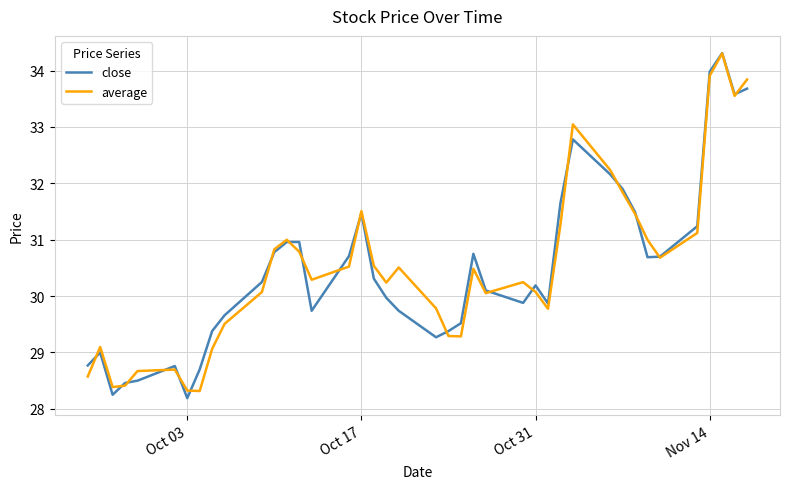

What is the lowest value of the close series?

28.2